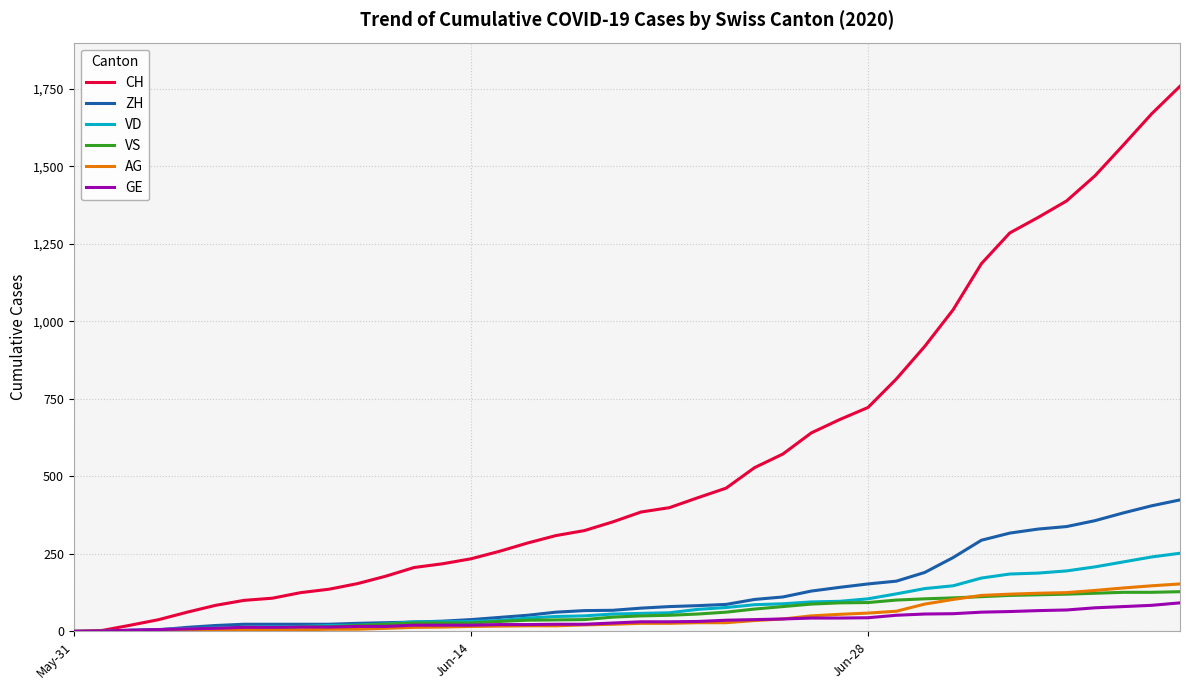

What is the highest value of the GE series?

92